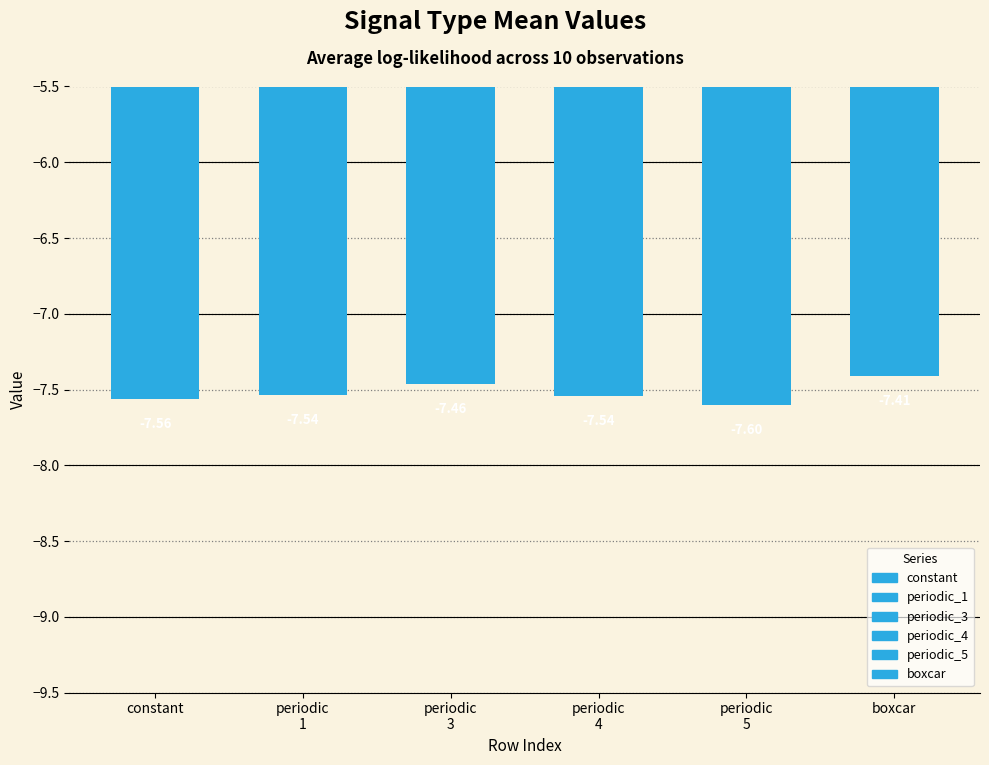

What is the change in value from constant to boxcar?

+0.1